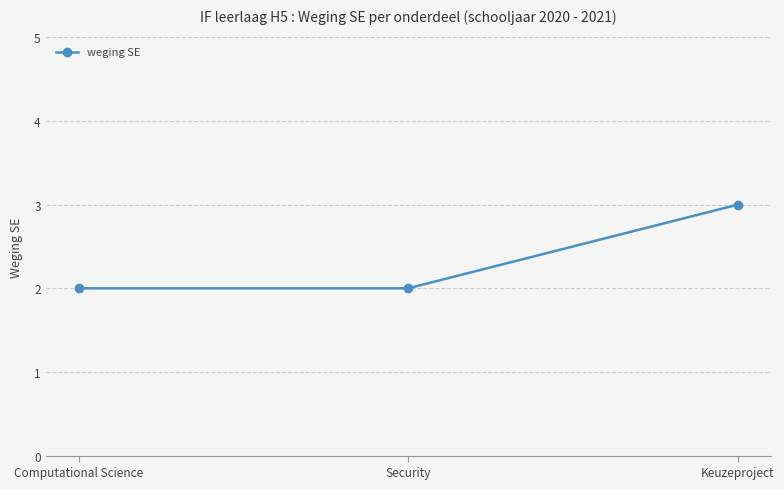

At which category does the chart reach its peak across all series?

Keuzeproject